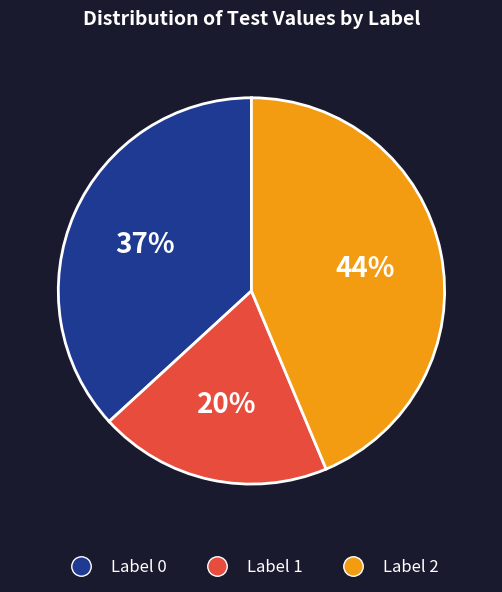

Rank the categories by value from highest to lowest.

Label 2, Label 0, Label 1